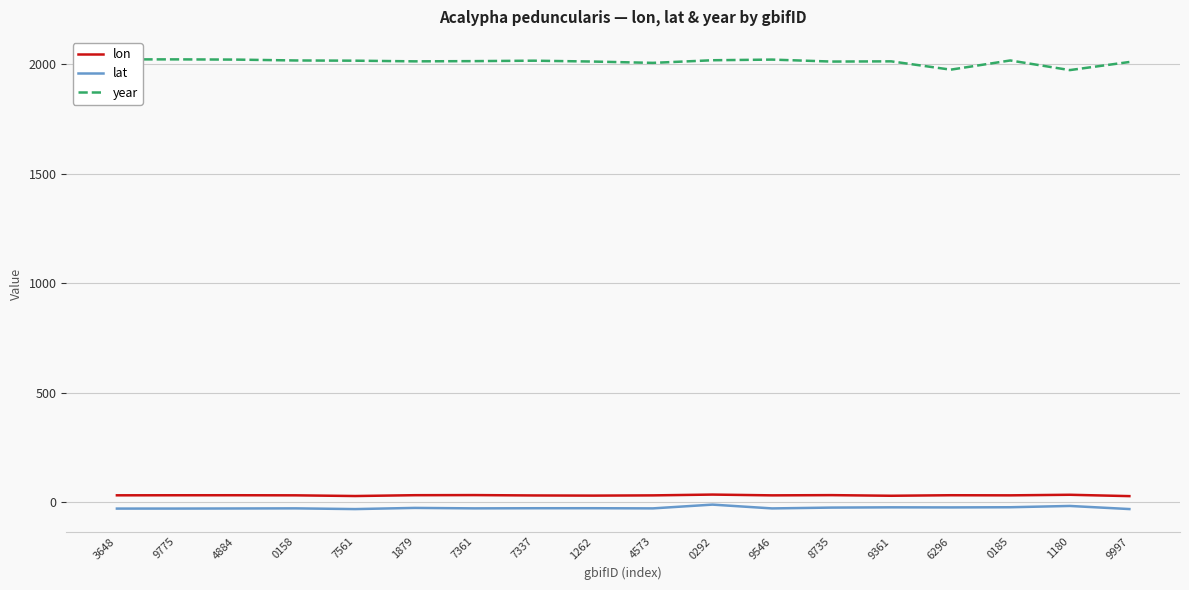

Which series has the widest spread of values?

year